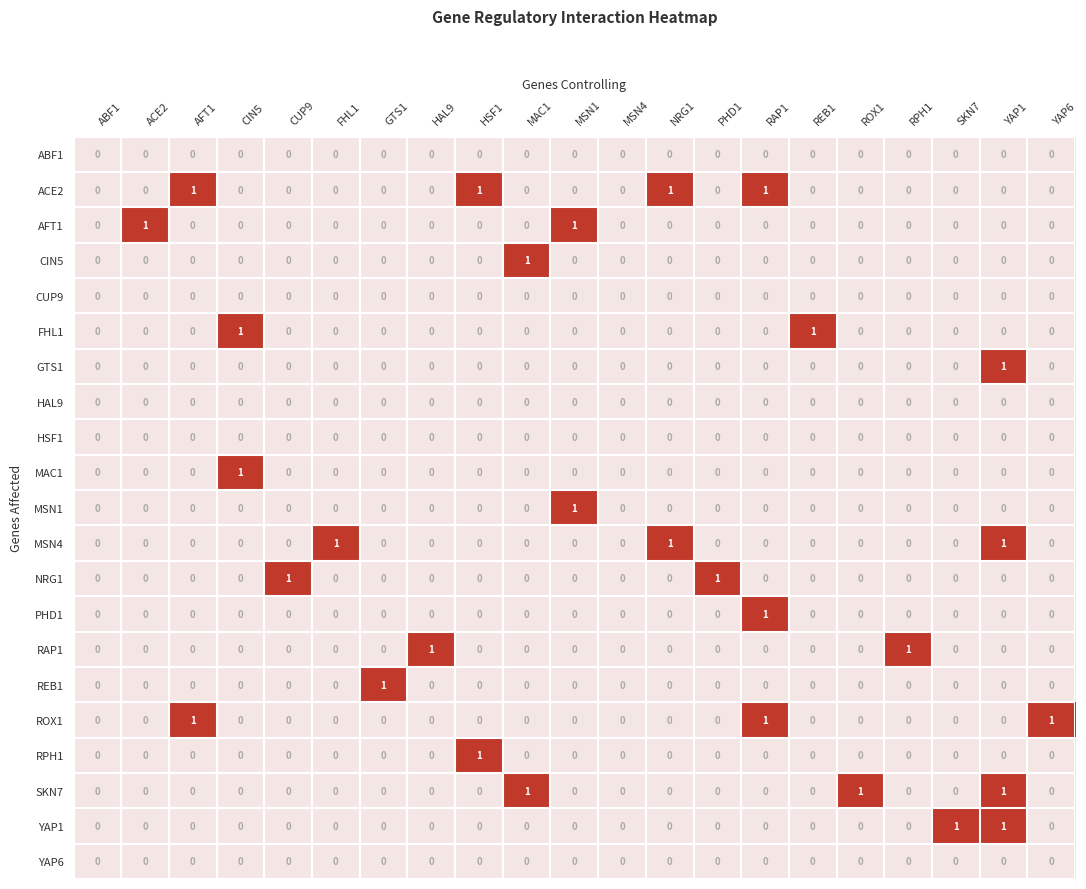

How many YAP1 values are between 0 and 1?

21